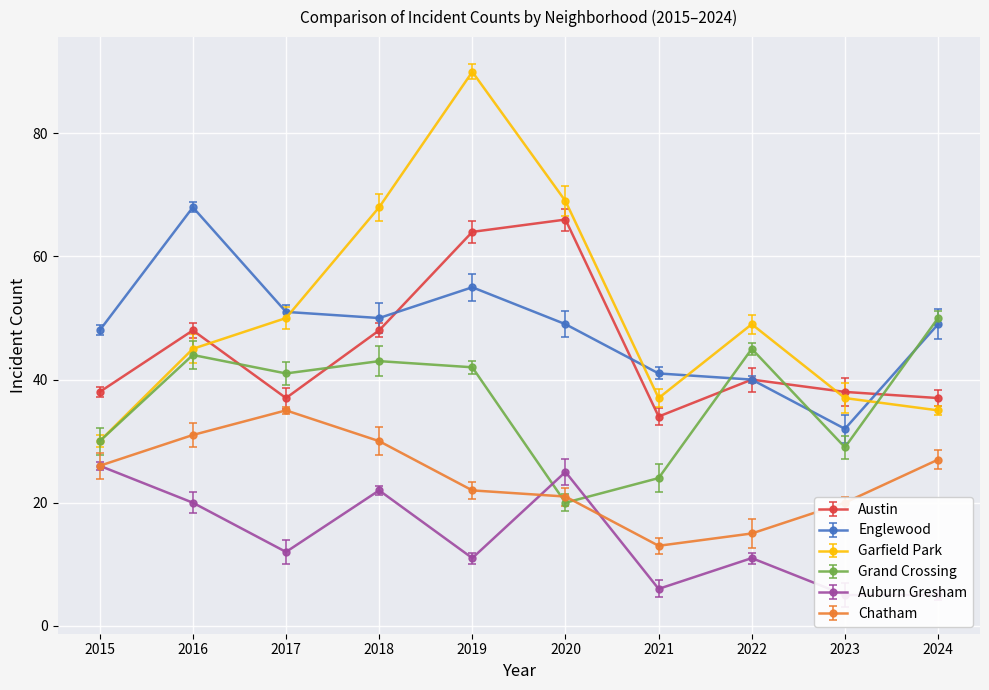

What is the spread (max minus min) of values at 2015?

22